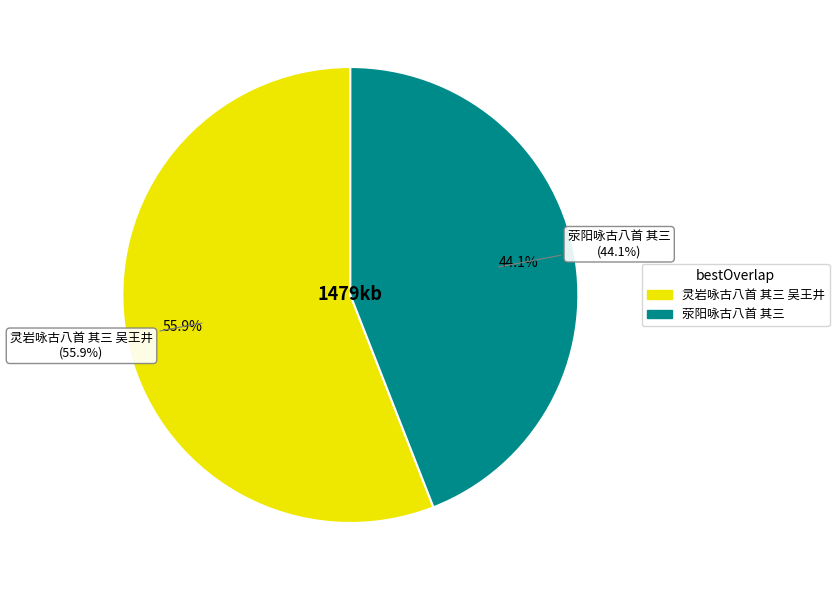

How much of the chart is everything except 荥阳咏古八首 其三?

55.9%